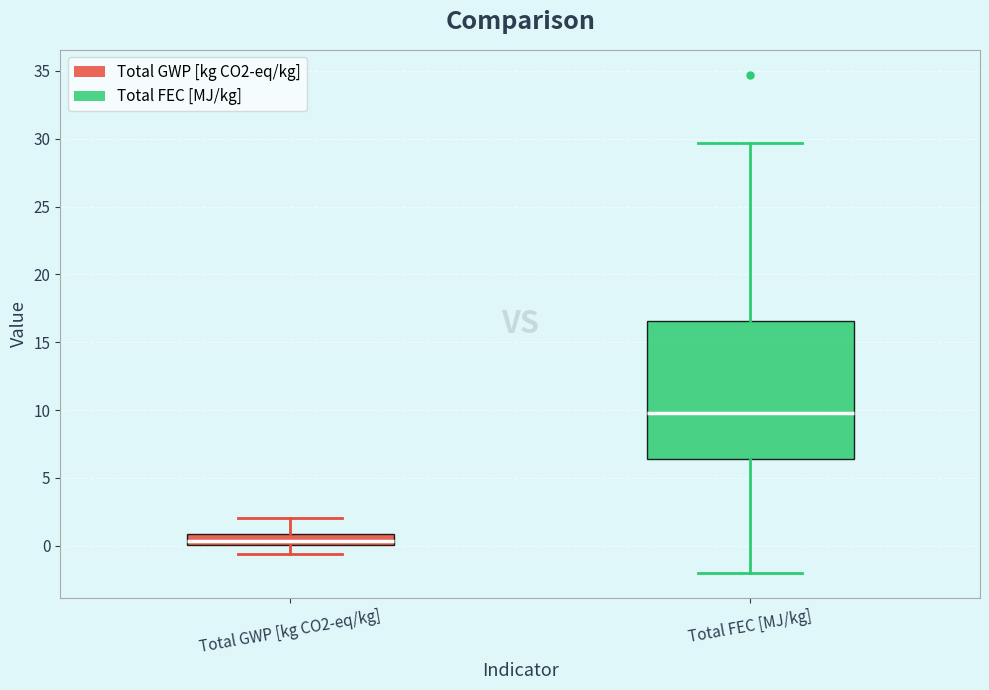

Which box is the tallest, from its lower edge to its upper edge?

Total FEC [MJ/kg]